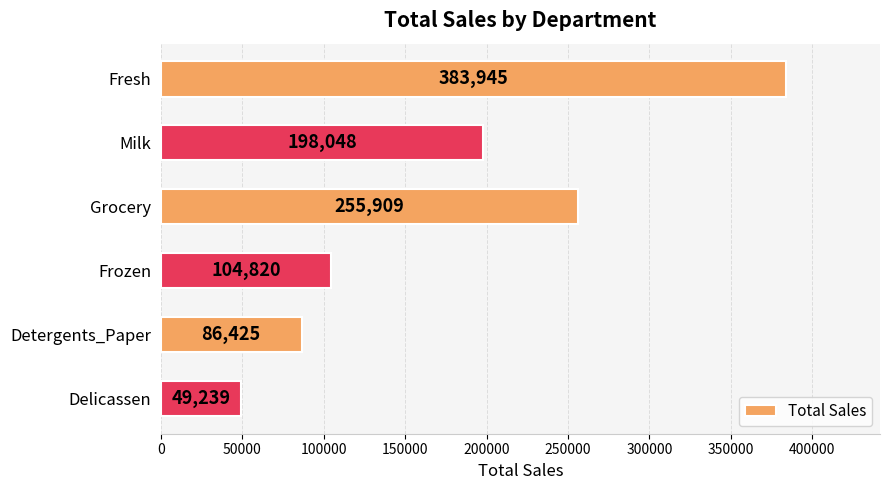

True or false: the data shows 188503 at Frozen.

False